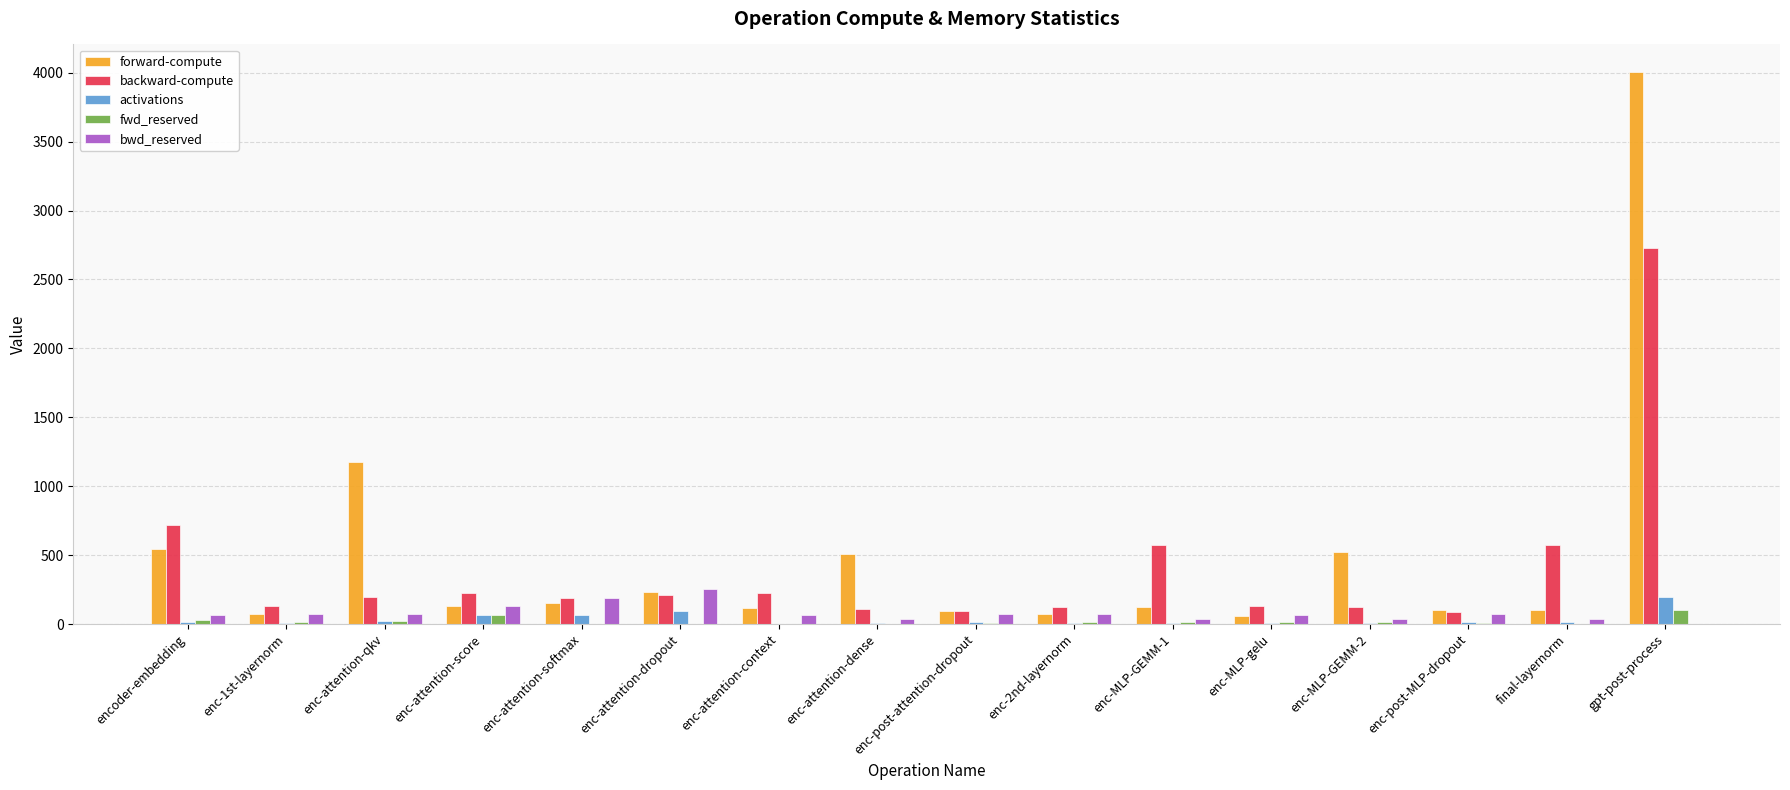

At which category is the sum across all series the highest?

gpt-post-process